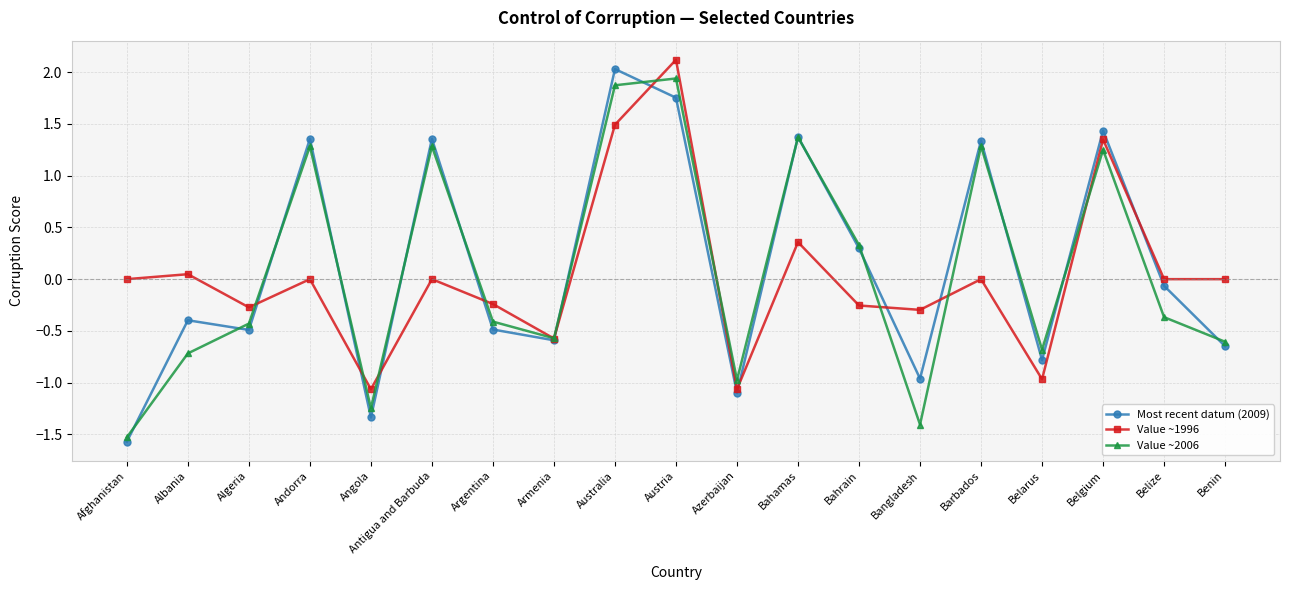

How many times do Most recent datum (2009) and Value ~1996 cross each other?

10